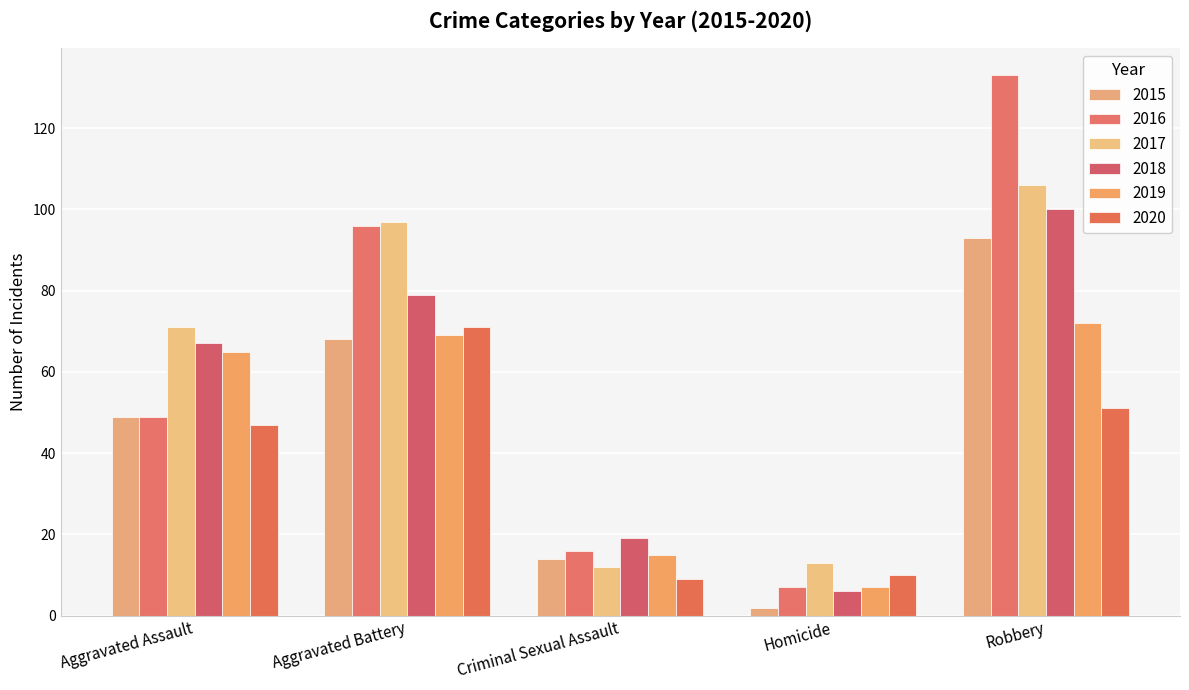

What is the total value across all series at Robbery?

555